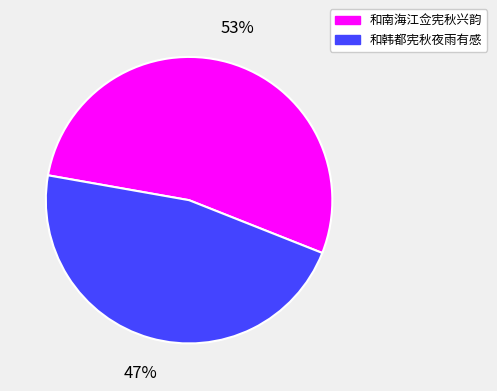

What percentage is the 和南海江佥宪秋兴韵 slice, to the nearest percent?

53%